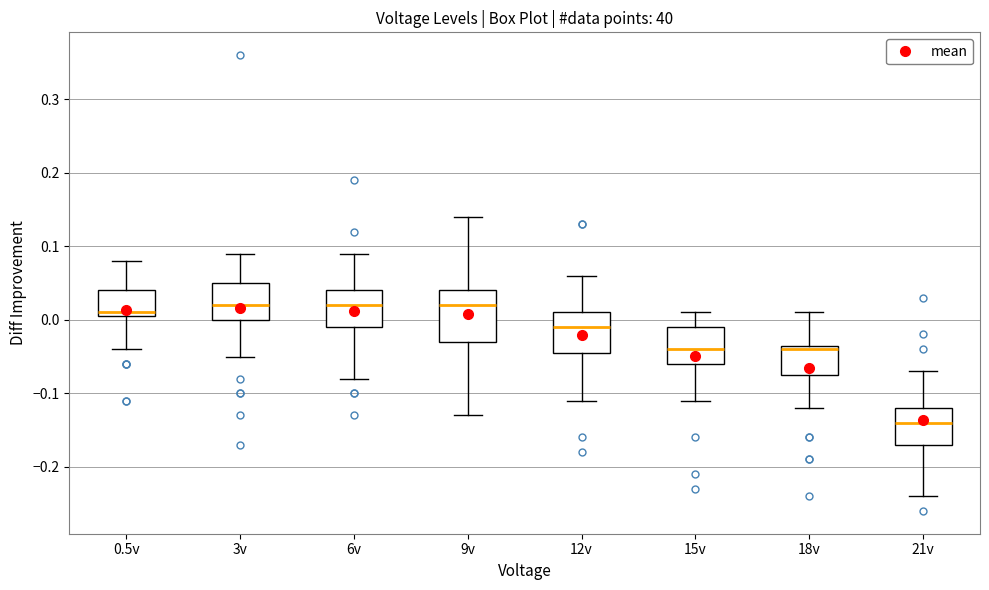

Where does the median line of the box for 15v sit on the y-axis? The values are not printed on the chart, so give them approximately, as read against the axis.

-0.04